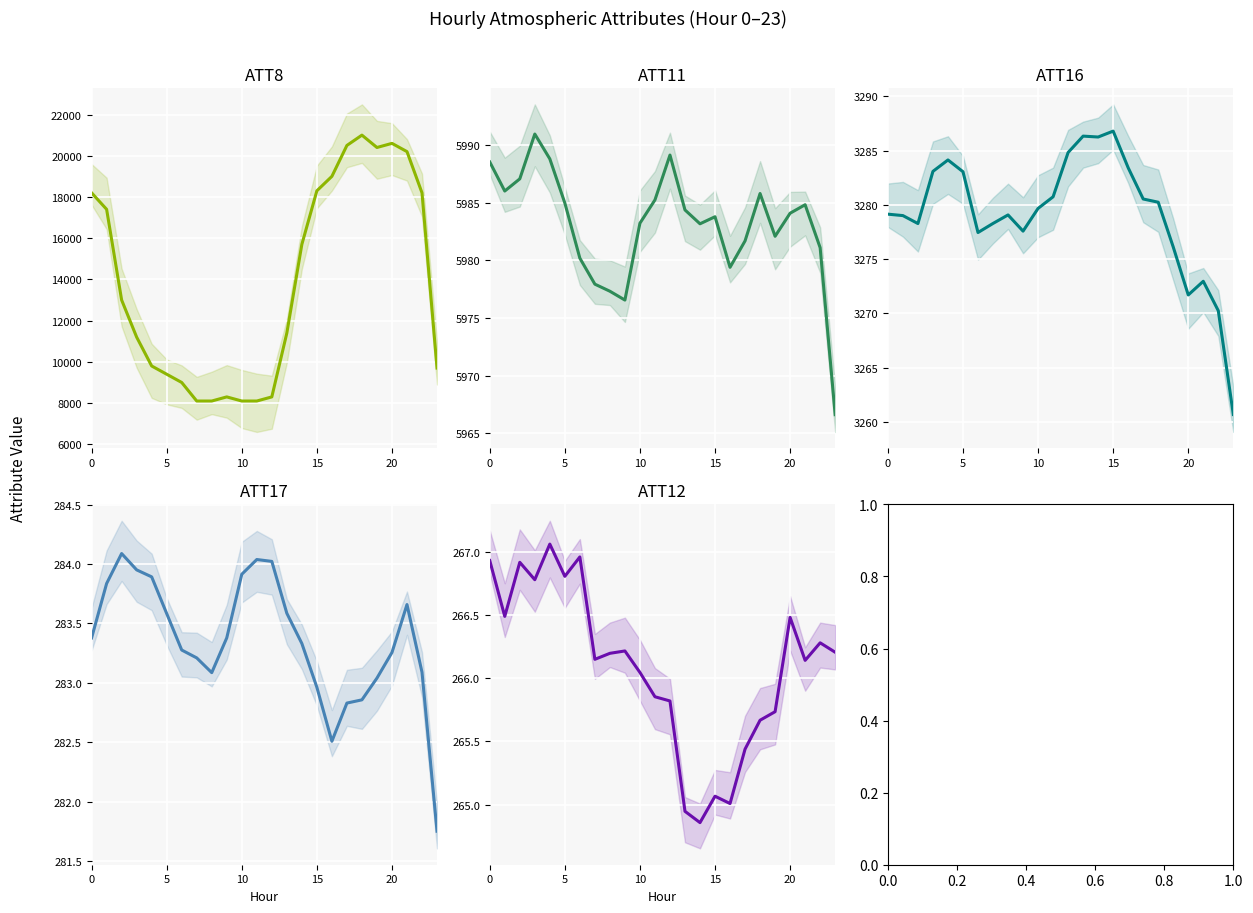

Which series changed the most between 20 and 20?

ATT8